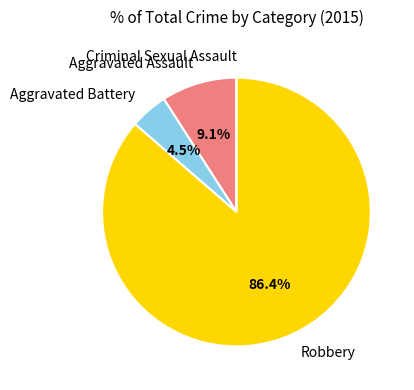

Which category has the biggest portion of the pie?

Robbery